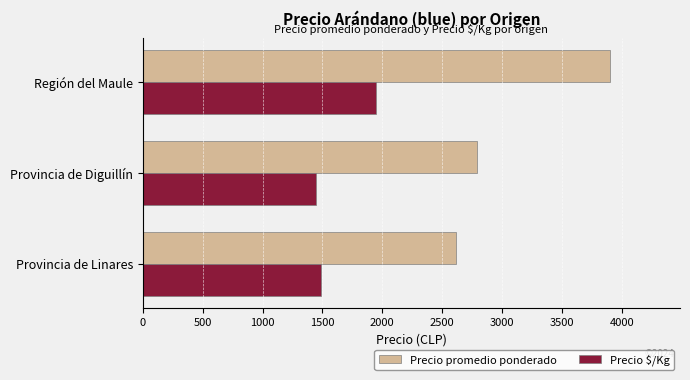

What is the total value across all series at Región del Maule?

5850